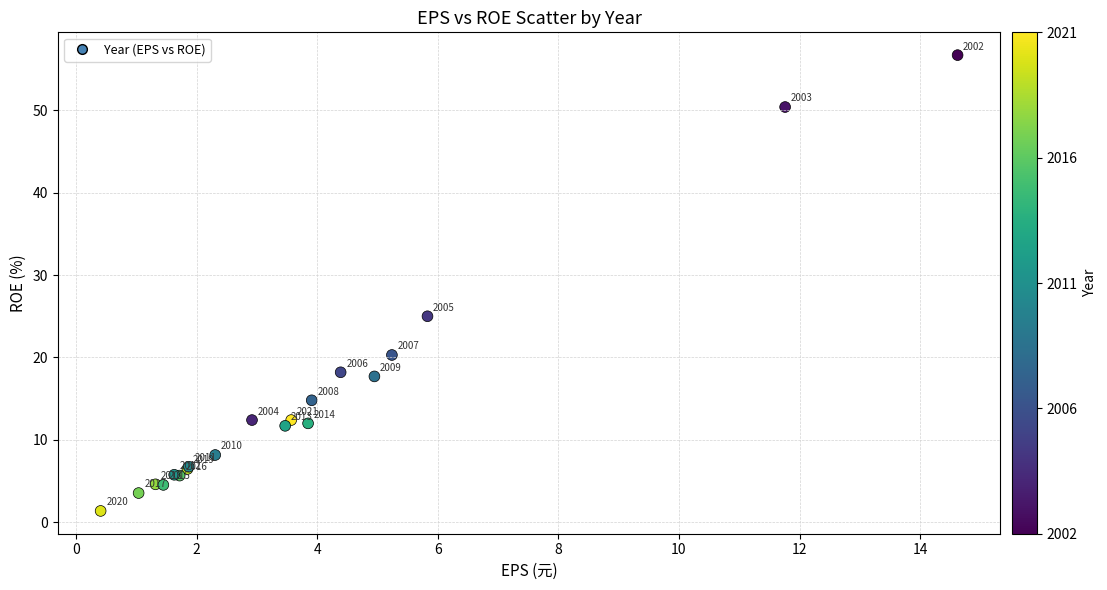

What Y value in the scatter plot is closest to 29?

25.0